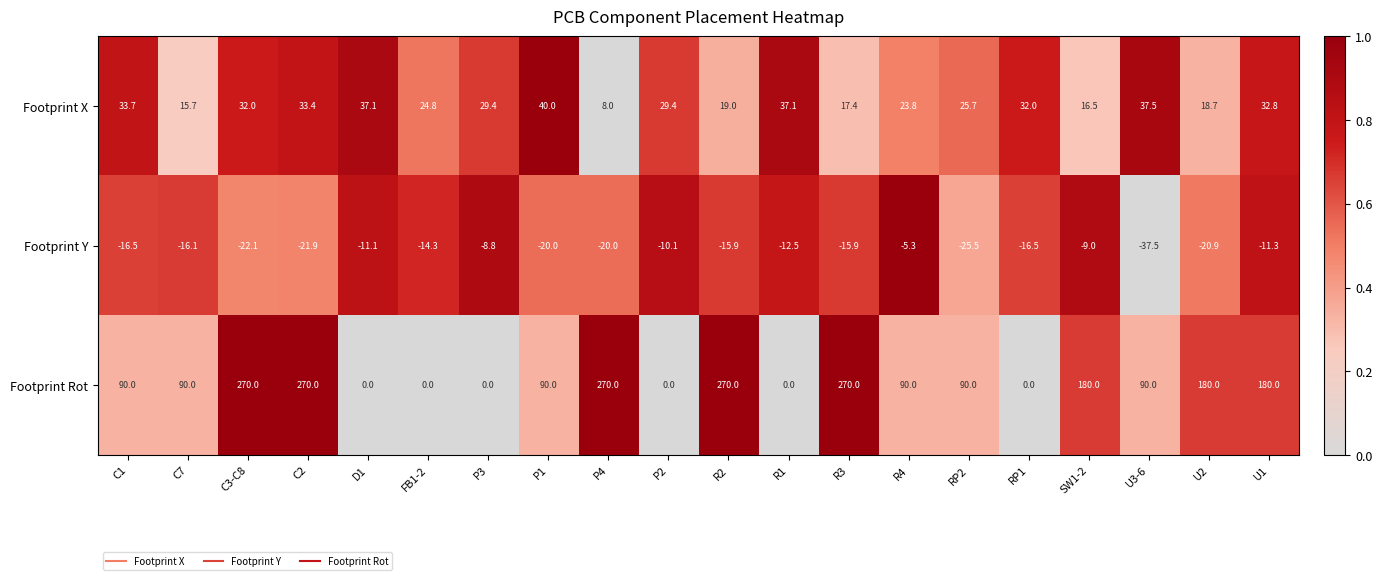

What is the total value across all series at P1?

110.0